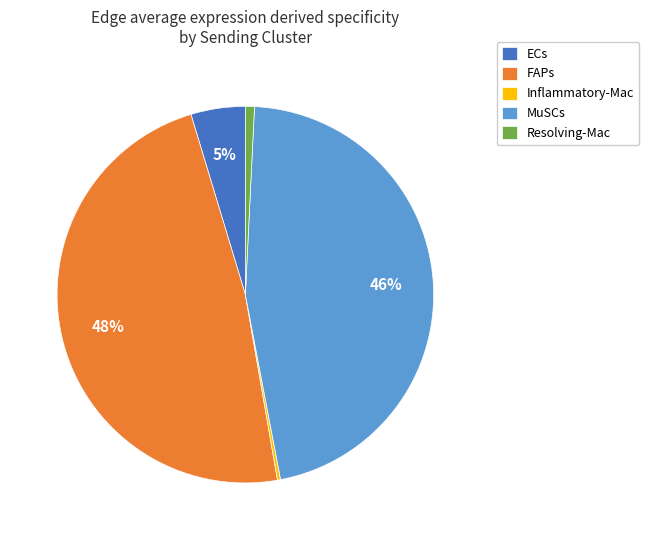

To the nearest percent, what is the average slice percentage?

20%